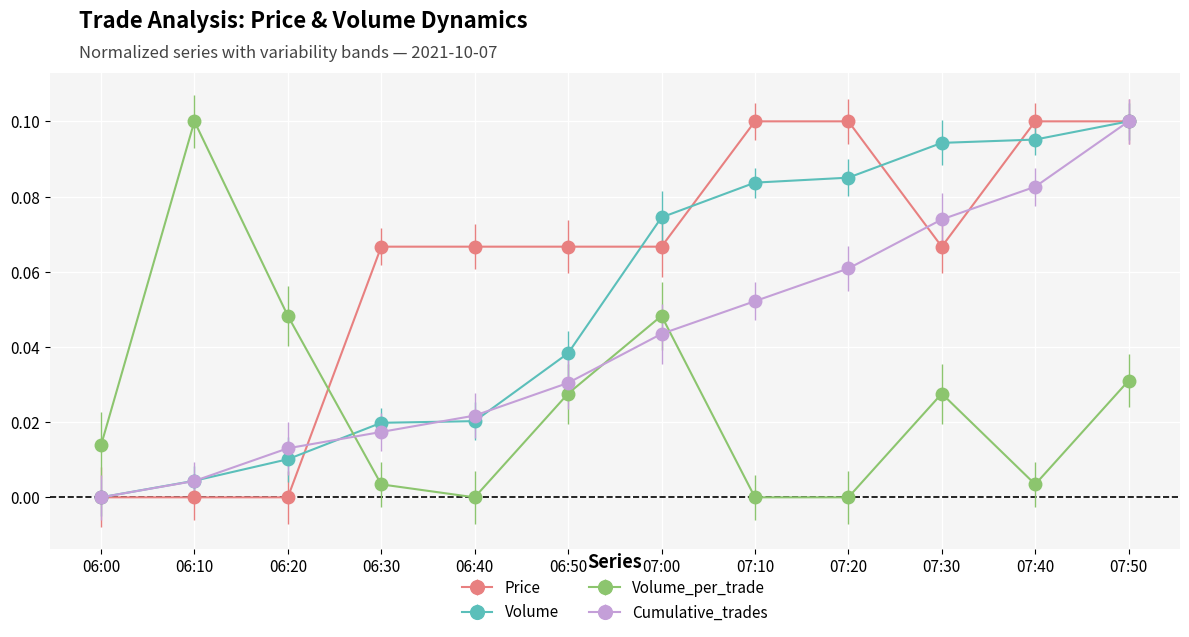

At which category does Volume_per_trade reach its first local valley?

06:40